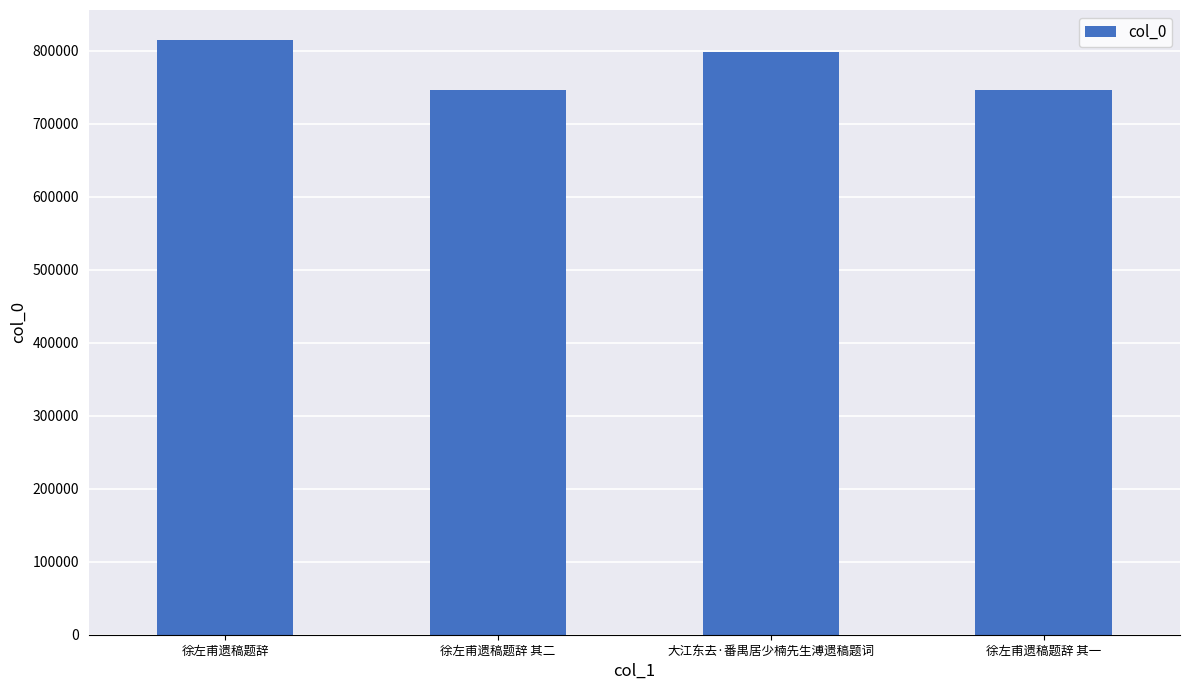

True or false: the data shows 798721 at 大江东去·番禺居少楠先生溥遗稿题词.

True